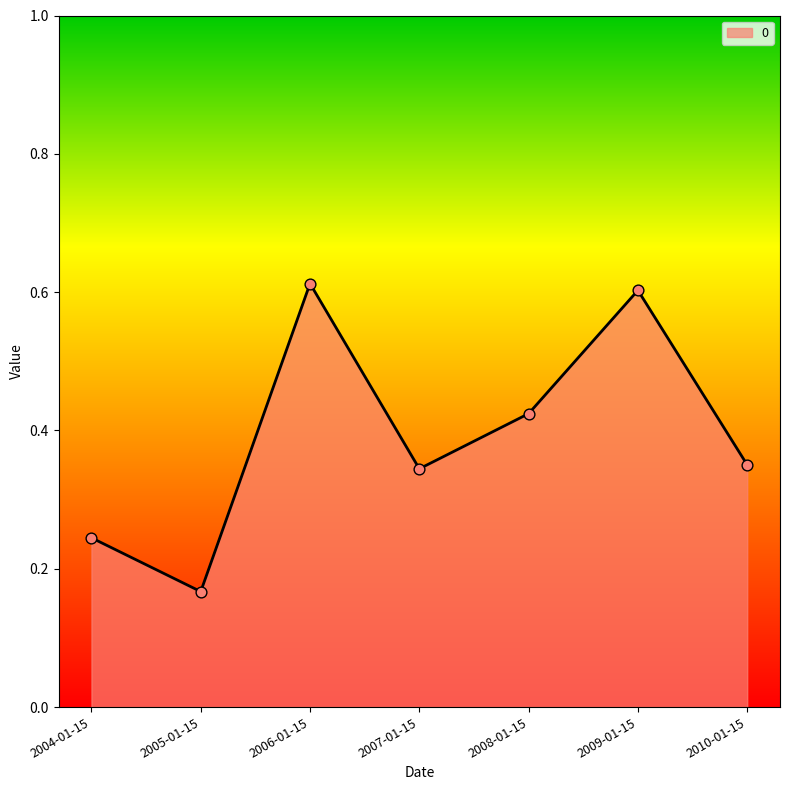

What is the change in value from 2009-01-15 to 2010-01-15?

-0.3